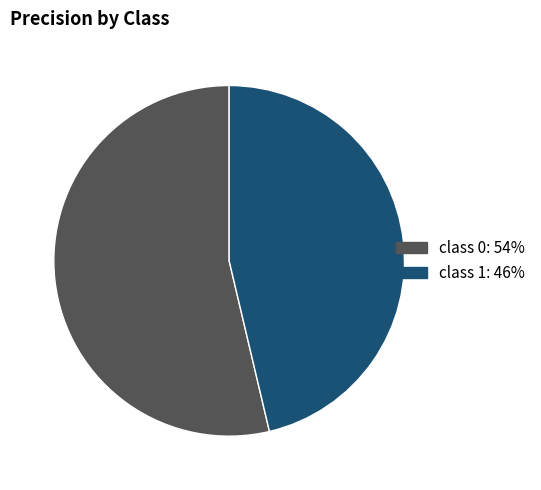

How many segments does this pie chart have?

2